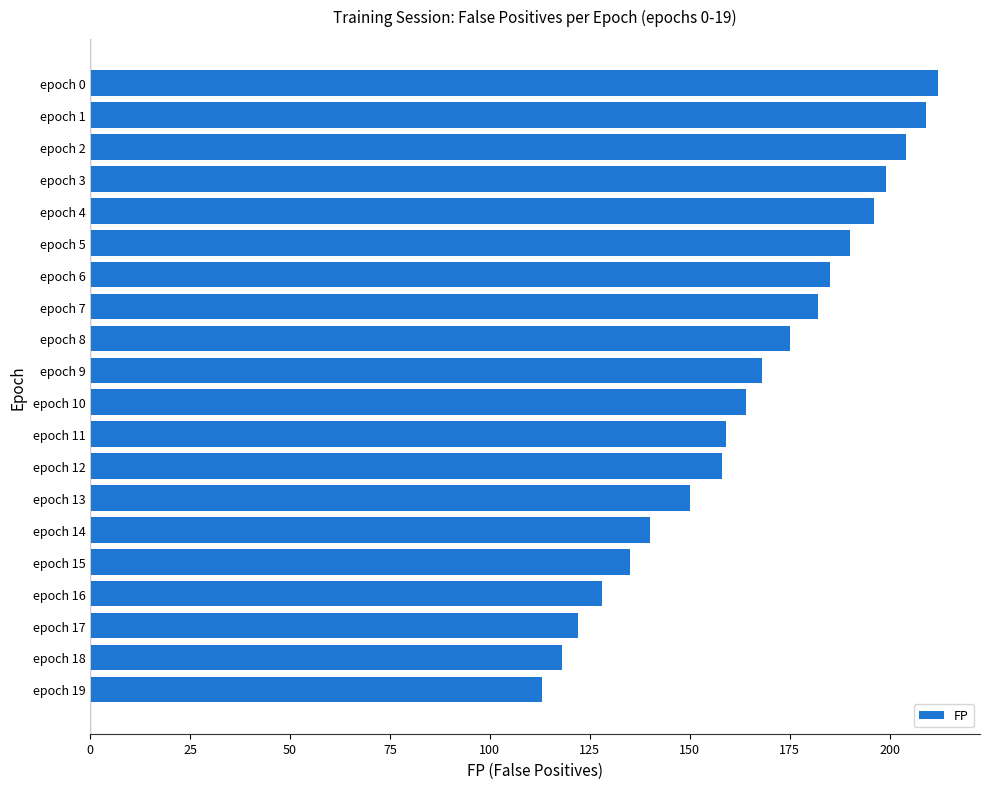

What is the average value?

165